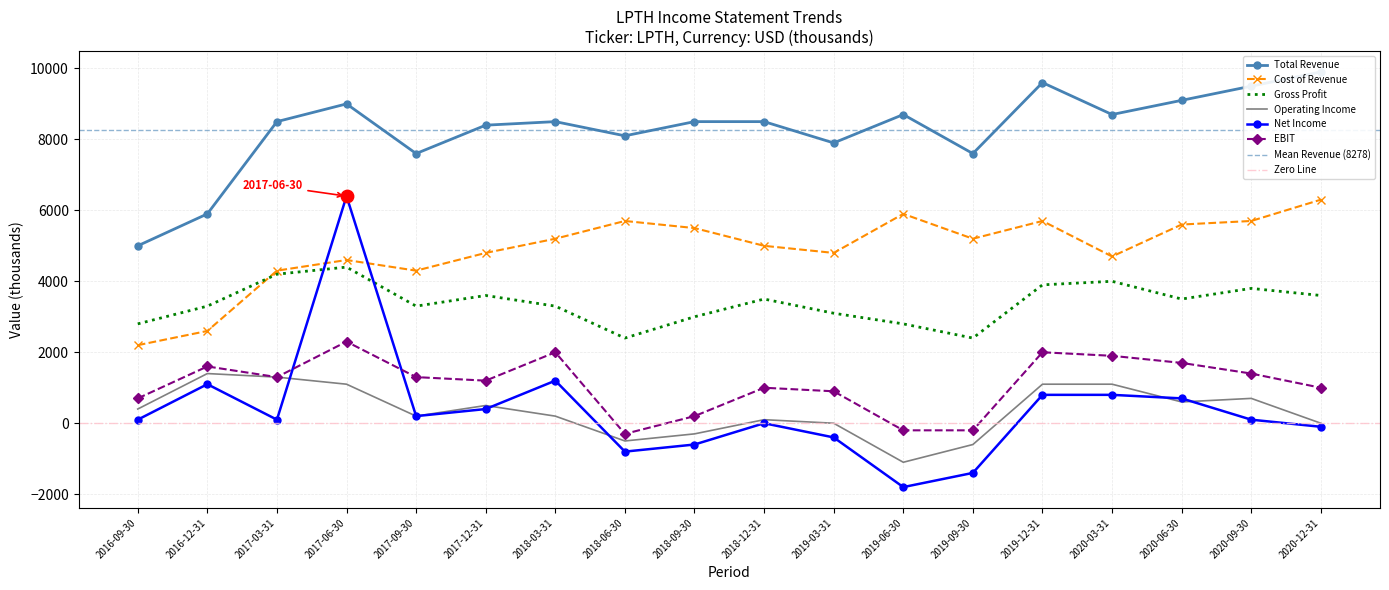

Which series has the largest total across all categories?

Total Revenue